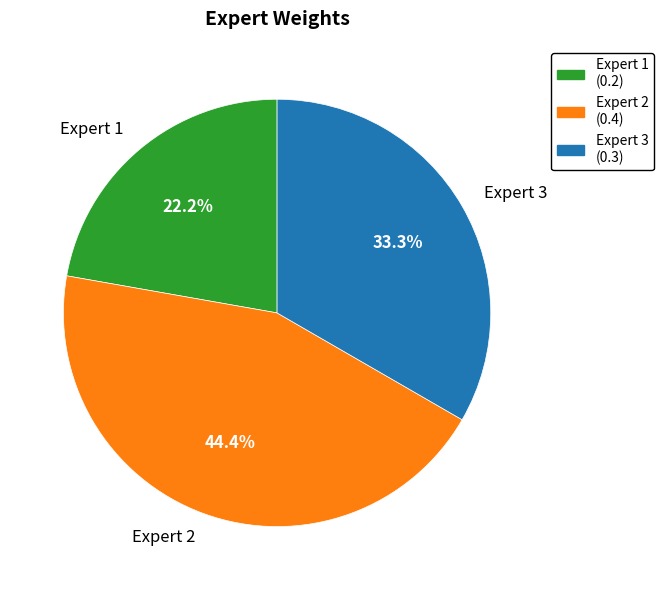

Between Expert 3 and Expert 2, which is larger?

Expert 2